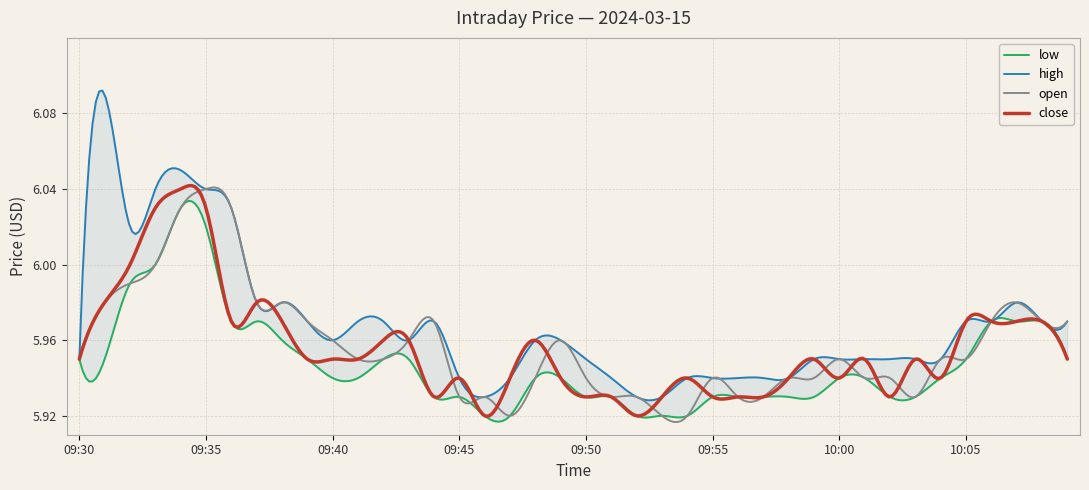

The value of open at 09:57 is 2.2. True or false?

False